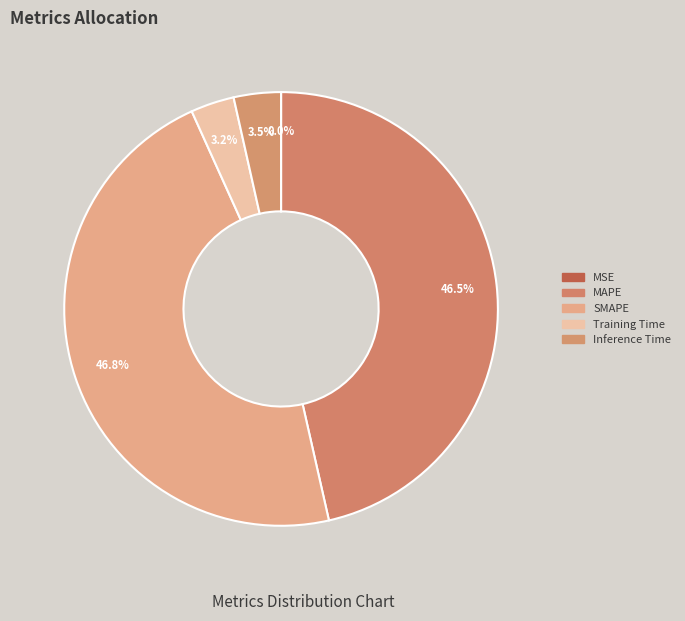

To the nearest percent, what percentage of the pie is MAPE?

46%